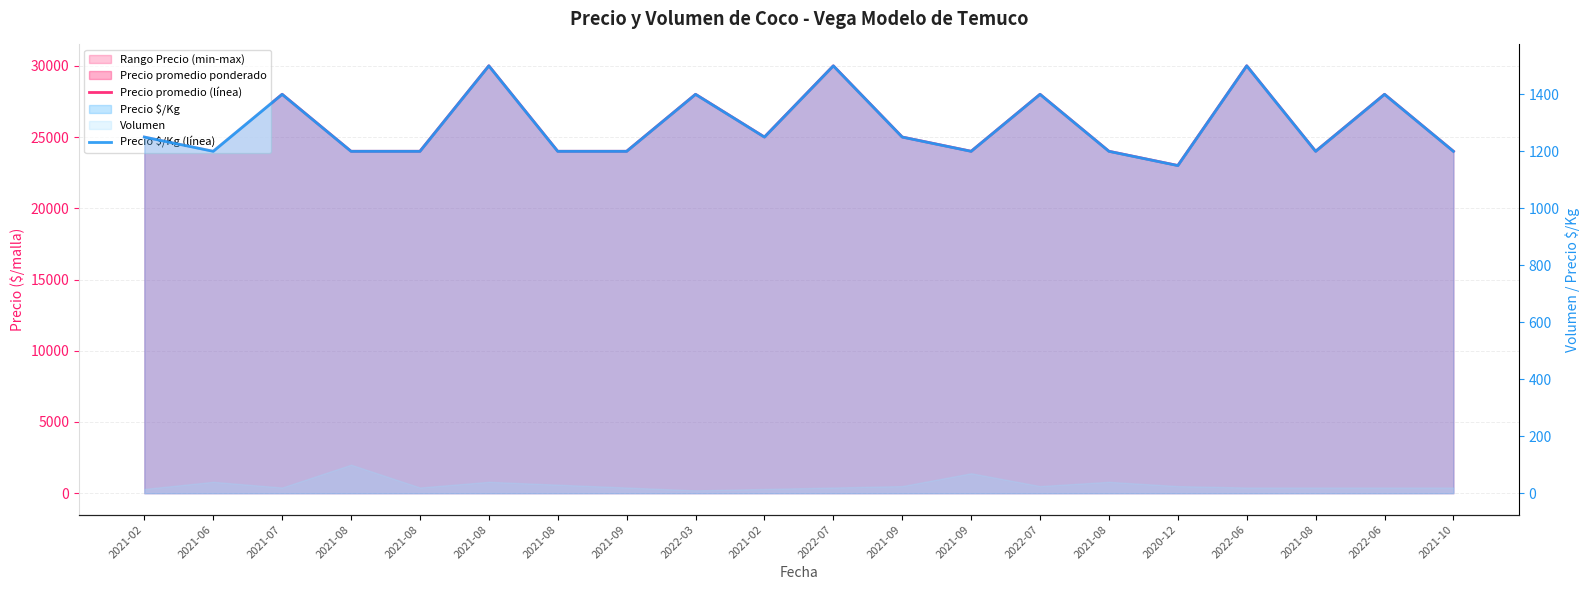

At which label does Precio promedio (línea) first exceed 25000?

2021-07